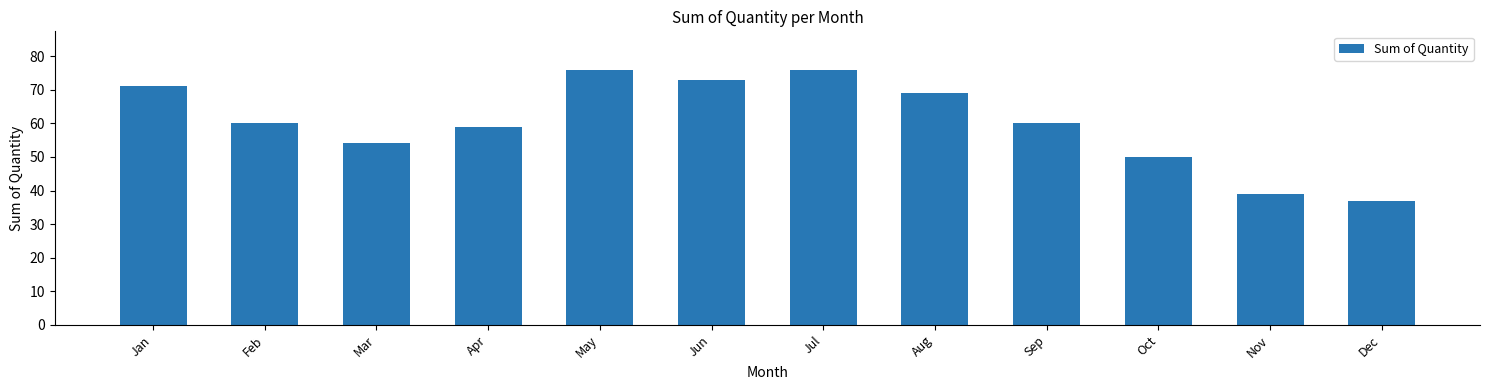

True or false: the data shows 68 at Oct.

False